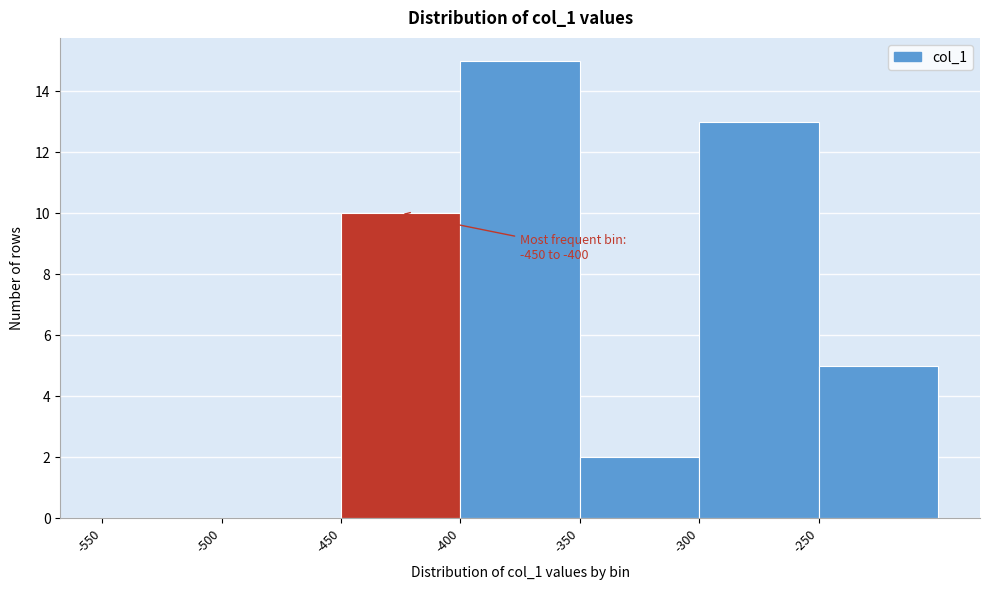

Over which range of the x-axis is the bar tallest?

-400 to -350